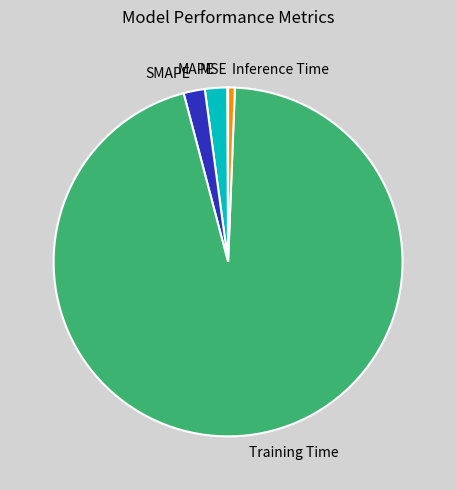

Do Training Time and MAPE together represent more than half of the pie?

Yes